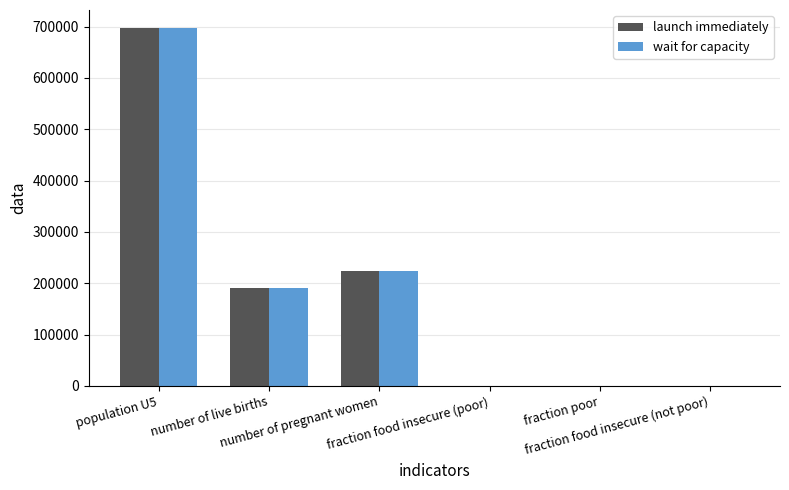

Which category has the highest value in the launch immediately series?

population U5